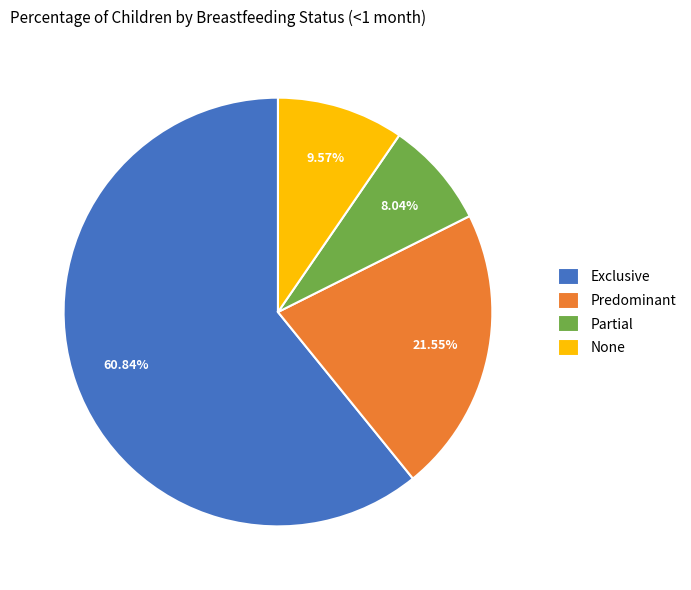

What percentage do None and Partial together represent?

17.6%